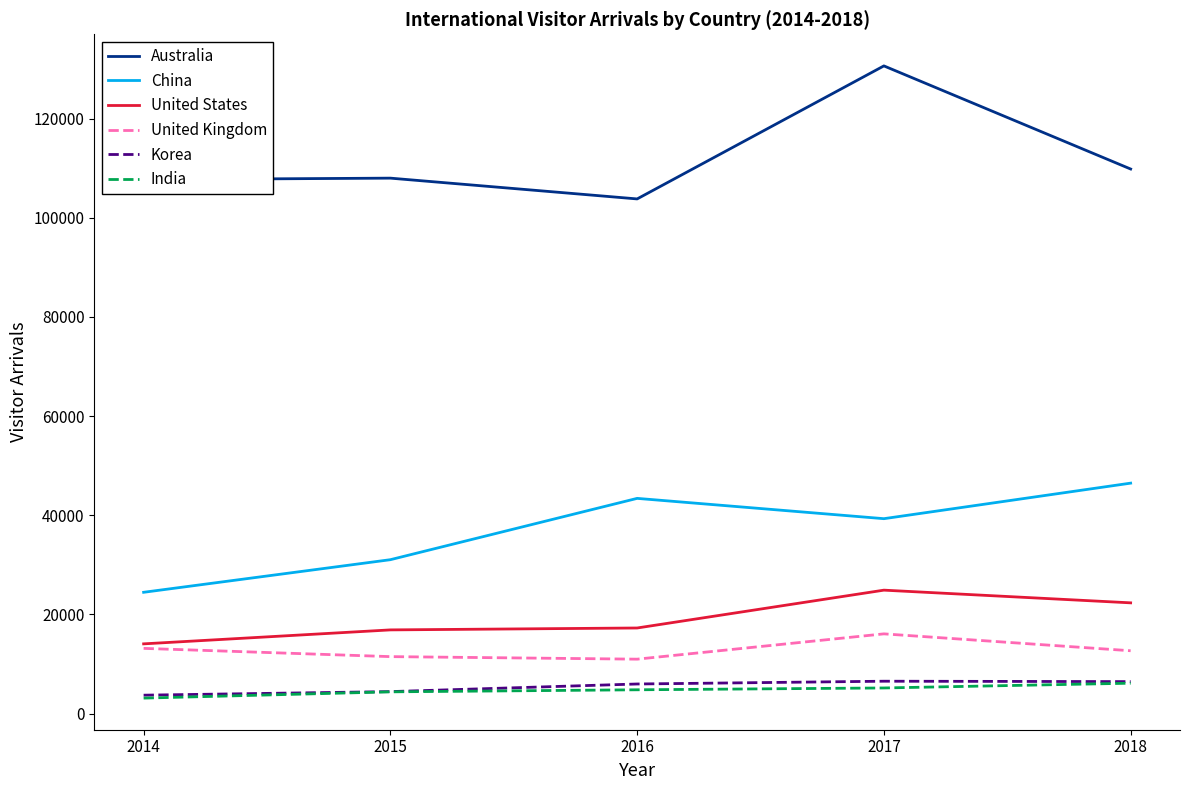

What is the spread (max minus min) of values at 2014?

104592